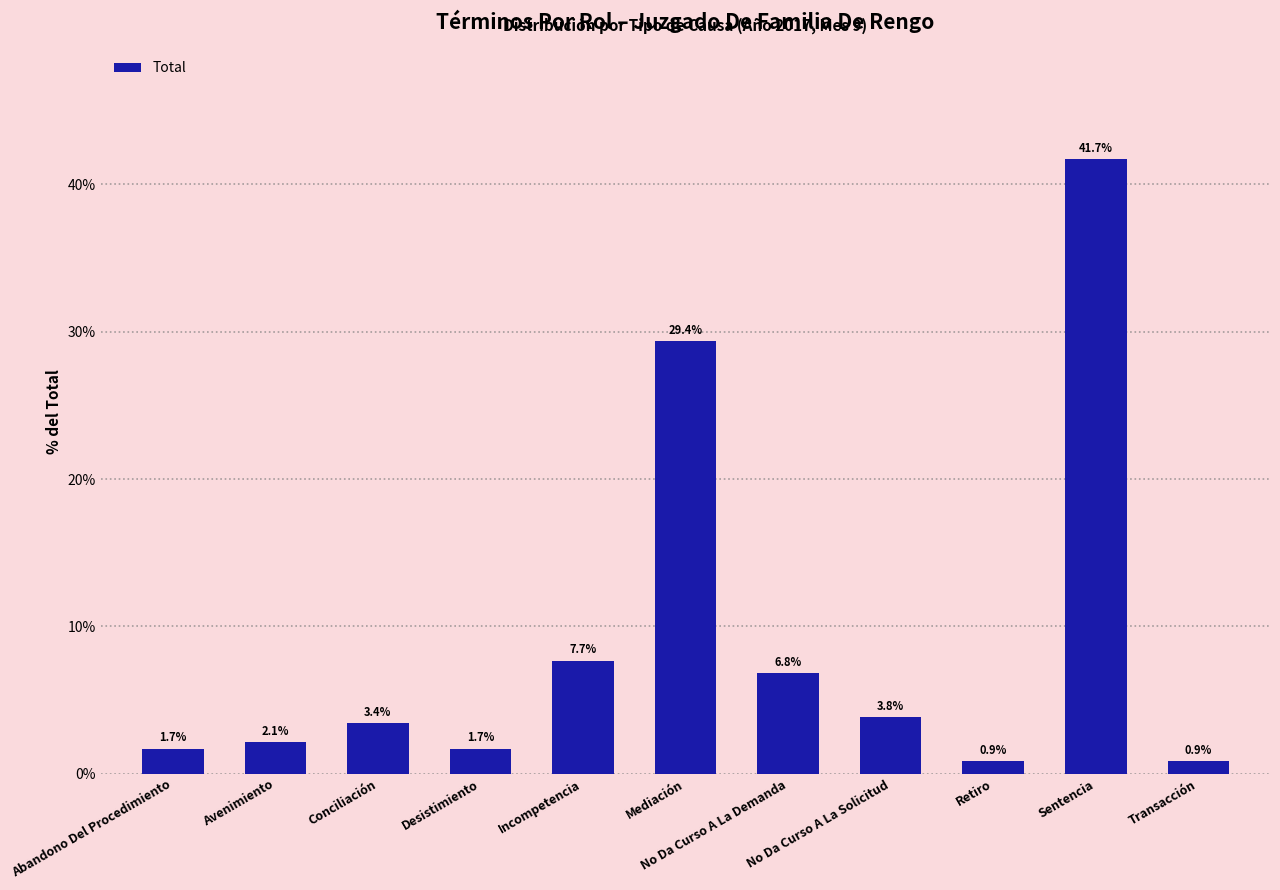

Reading left to right, list all the values displayed in this chart.

Abandono Del Procedimiento=1.7	Avenimiento=2.1	Conciliación=3.4	Desistimiento=1.7	Incompetencia=7.7	Mediación=29.4	No Da Curso A La Demanda=6.8	No Da Curso A La Solicitud=3.8	Retiro=0.9	Sentencia=41.7	Transacción=0.9